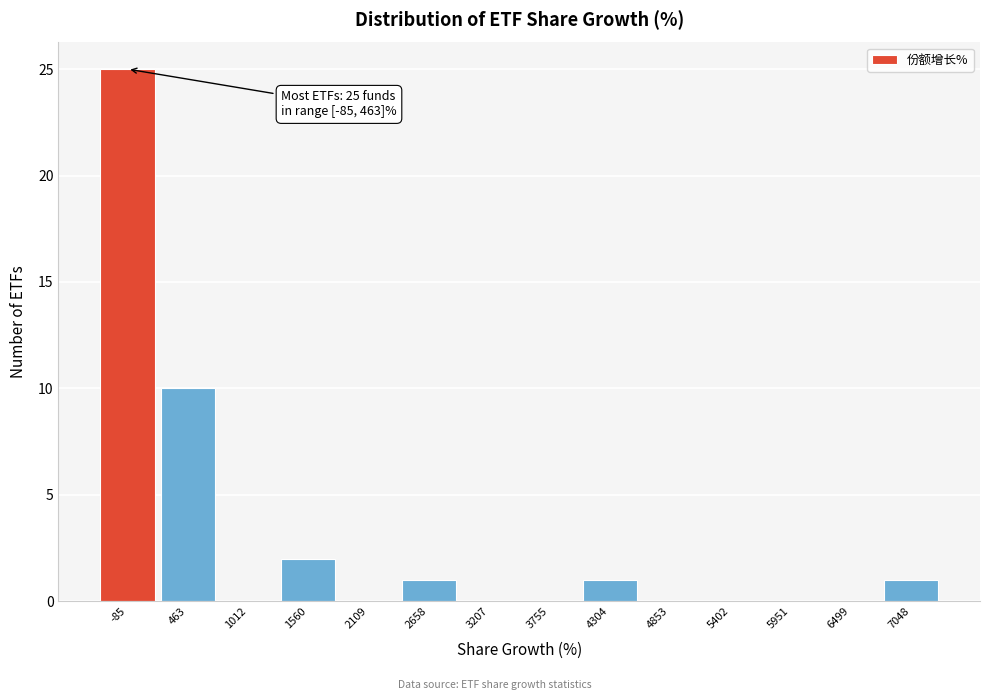

Reading left to right, what are all the values shown in this chart?

-85=25	463=10	1012=0	1560=2	2109=0	2658=1	3207=0	3755=0	4304=1	4853=0	5402=0	5951=0	6499=0	7048=1